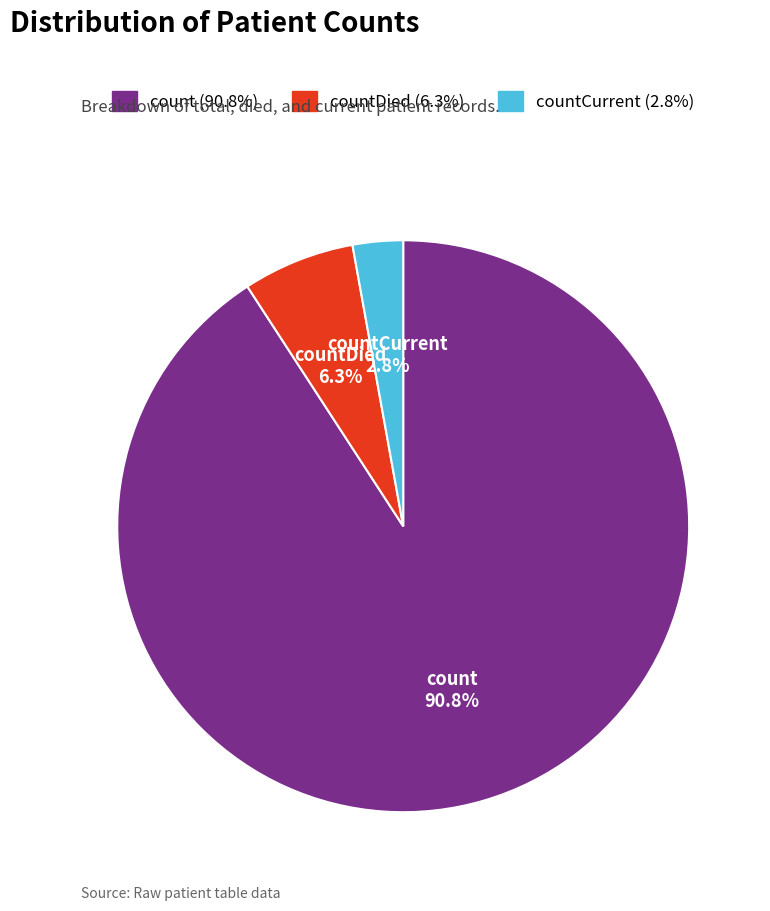

To the nearest percent, what is the difference between the largest and smallest slice percentages?

88%